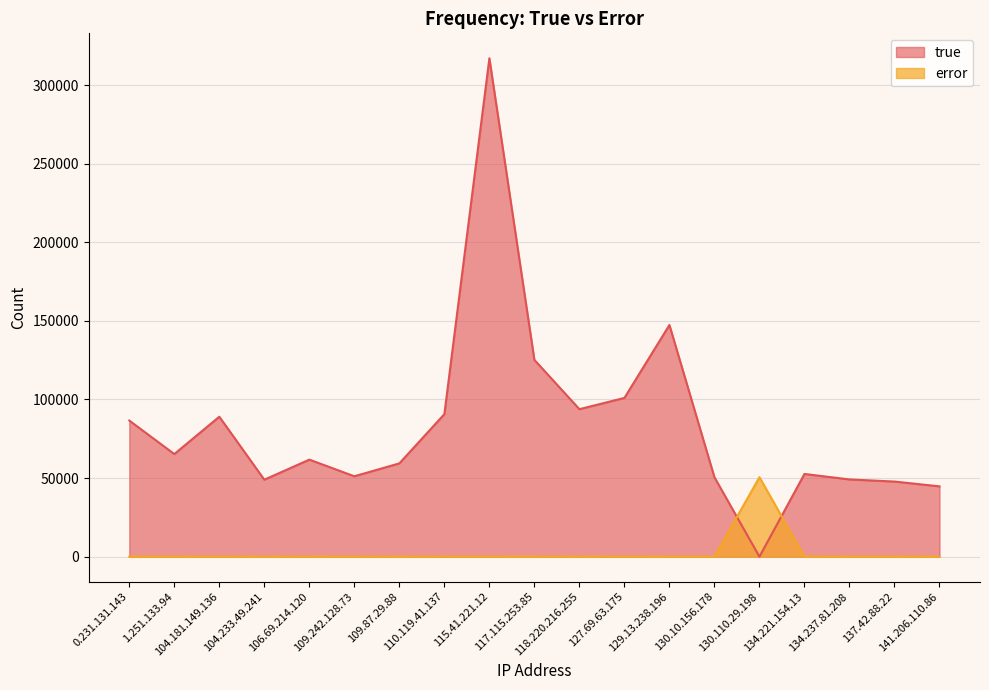

Reading left to right, extract all data points from this chart.

true: 0.231.131.143=86590	1.251.133.94=65283	104.181.149.136=89031	104.233.49.241=48977	106.69.214.120=61736	109.242.128.73=51151	109.87.29.88=59347	110.119.41.137=90677	115.41.221.12=317032	117.115.253.85=125174	118.220.216.255=93825	127.69.63.175=100991	129.13.238.196=147380	130.10.156.178=50524	130.110.29.198=6	134.221.154.13=52617	134.237.81.208=49136	137.42.88.22=47791	141.206.110.86=44737
error: 0.231.131.143=44	1.251.133.94=65	104.181.149.136=102	104.233.49.241=27	106.69.214.120=104	109.242.128.73=140	109.87.29.88=39	110.119.41.137=109	115.41.221.12=83	117.115.253.85=75	118.220.216.255=123	127.69.63.175=95	129.13.238.196=69	130.10.156.178=54	130.110.29.198=50572	134.221.154.13=61	134.237.81.208=127	137.42.88.22=127	141.206.110.86=29